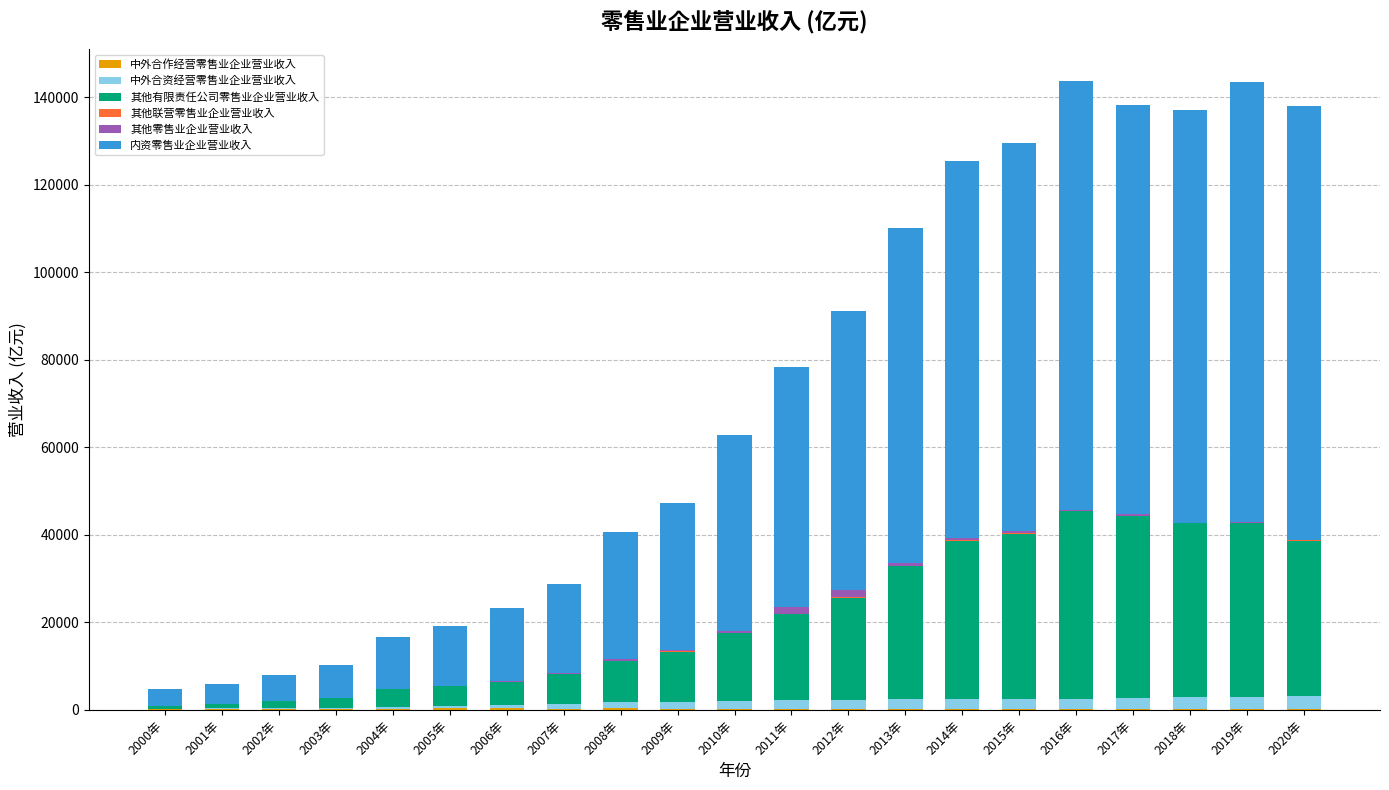

What is the sum of the 中外合资经营零售业企业营业收入 values at 2004年 and 2007年?

1399.7